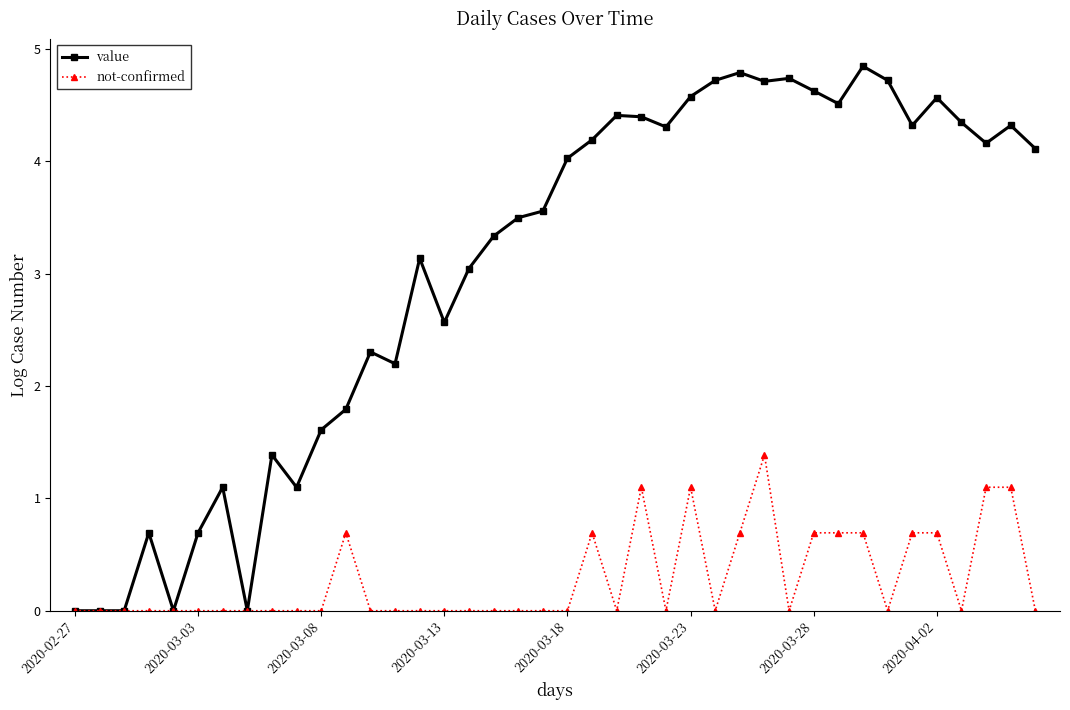

At how many categories does at least one series exceed 3?

25